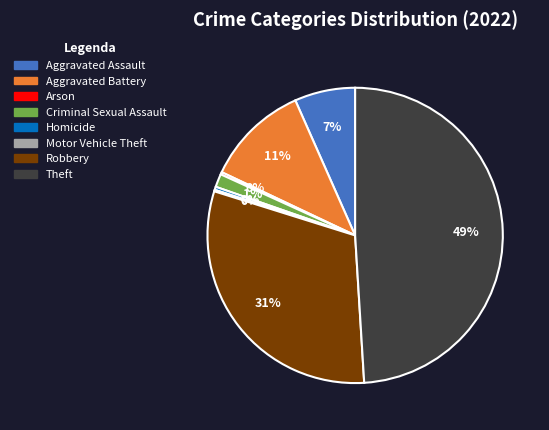

Which slice is the largest?

Theft